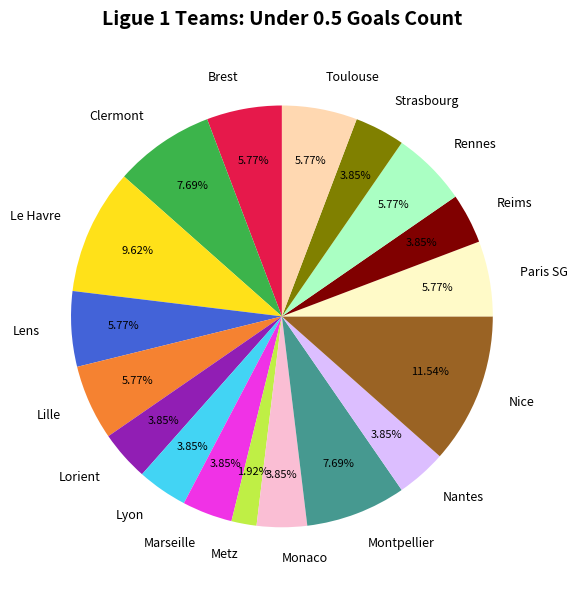

Combined, what portion of the pie is Metz and Strasbourg?

5.8%